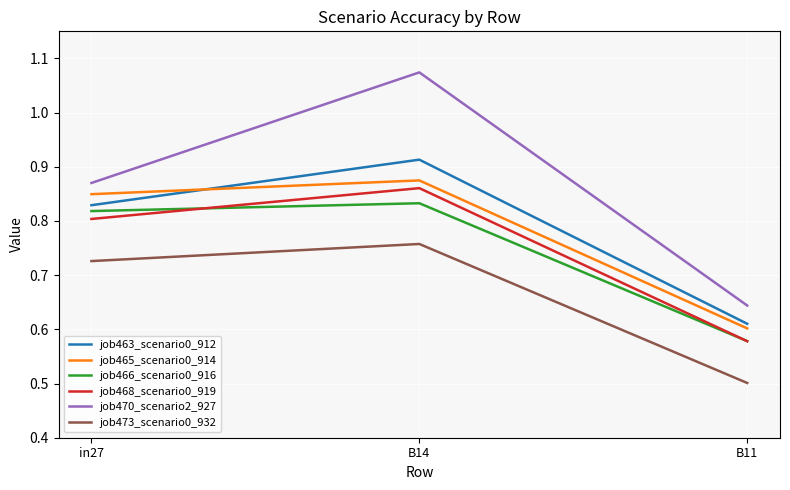

The job463_scenario0_912 series shows 0.6 at B11. True or false?

True